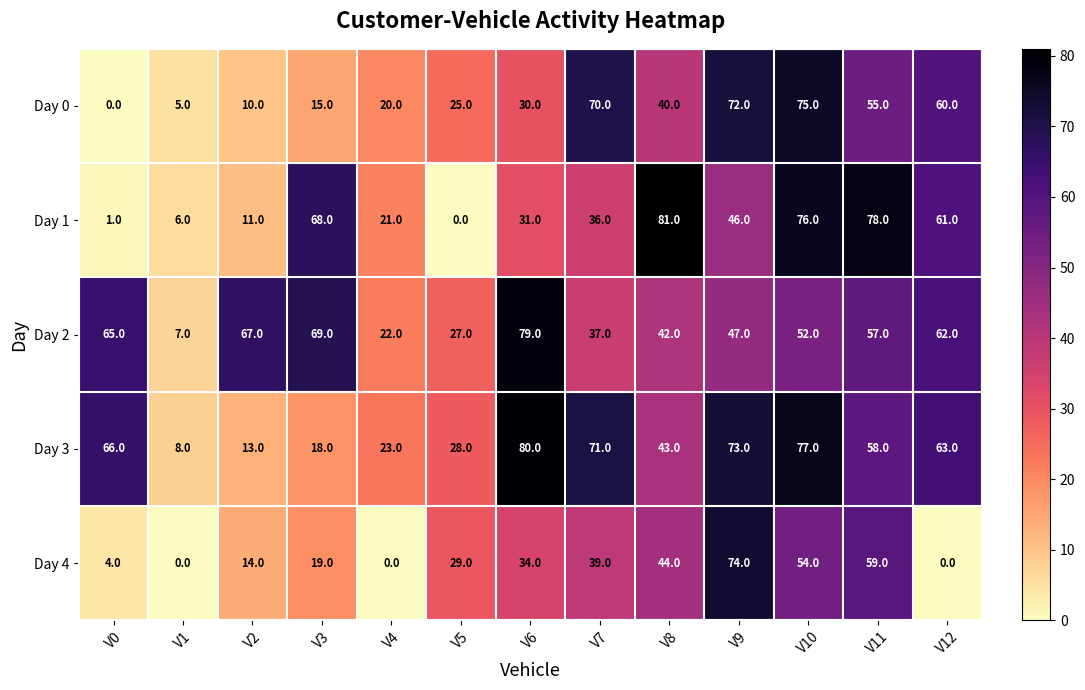

Where does the Day 2 series first go above 52?

V0